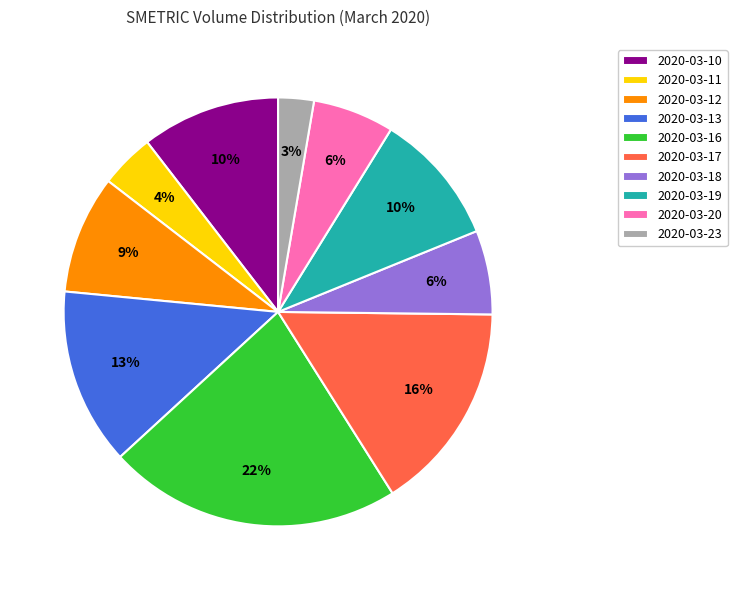

What is the smallest slice in the pie chart?

2020-03-23